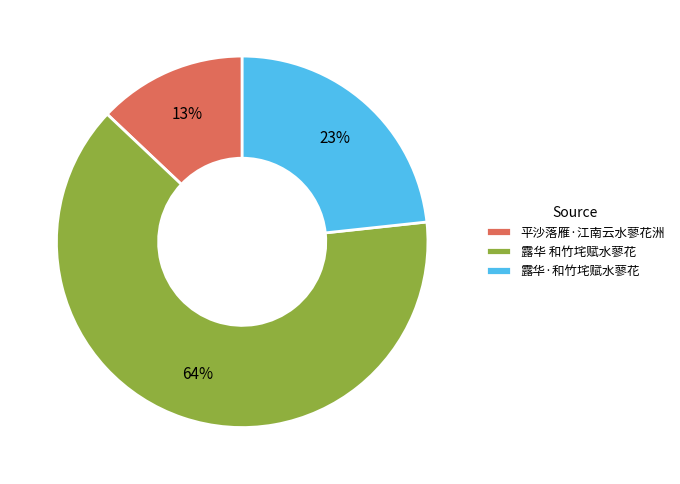

Which slice is the largest?

露华 和竹垞赋水蓼花